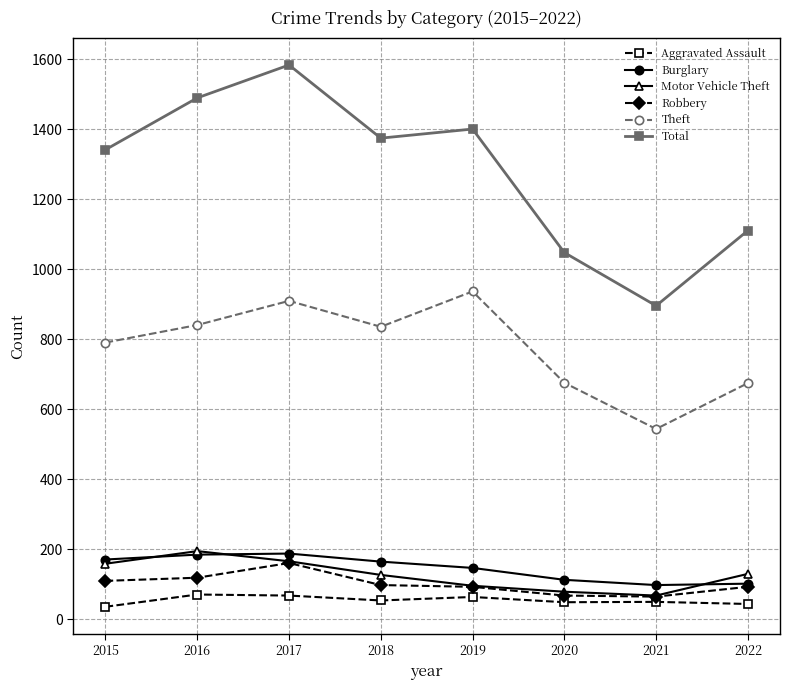

Between 2015 and 2019, which series saw the biggest shift?

Theft